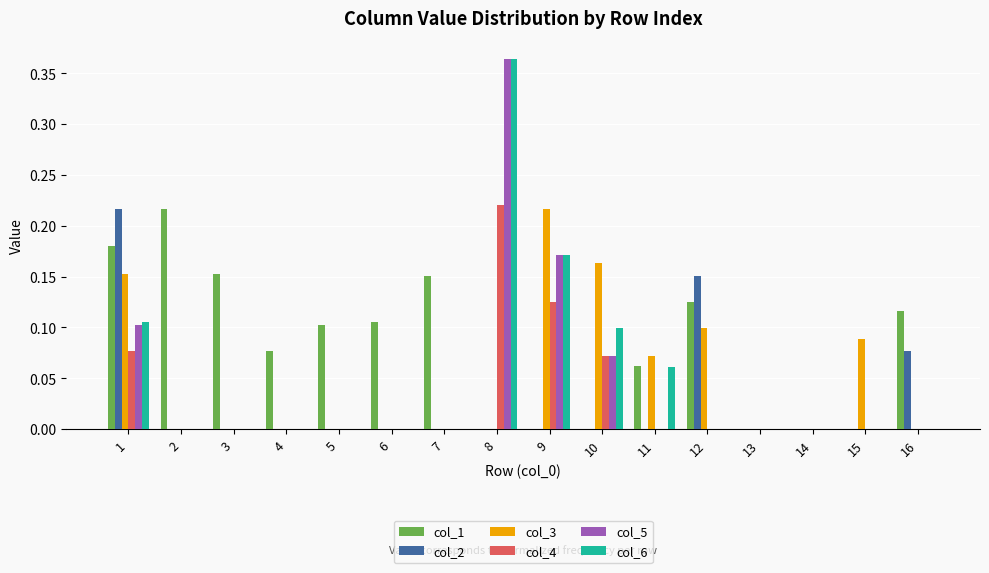

Which series changed the most between 14 and 15?

col_3